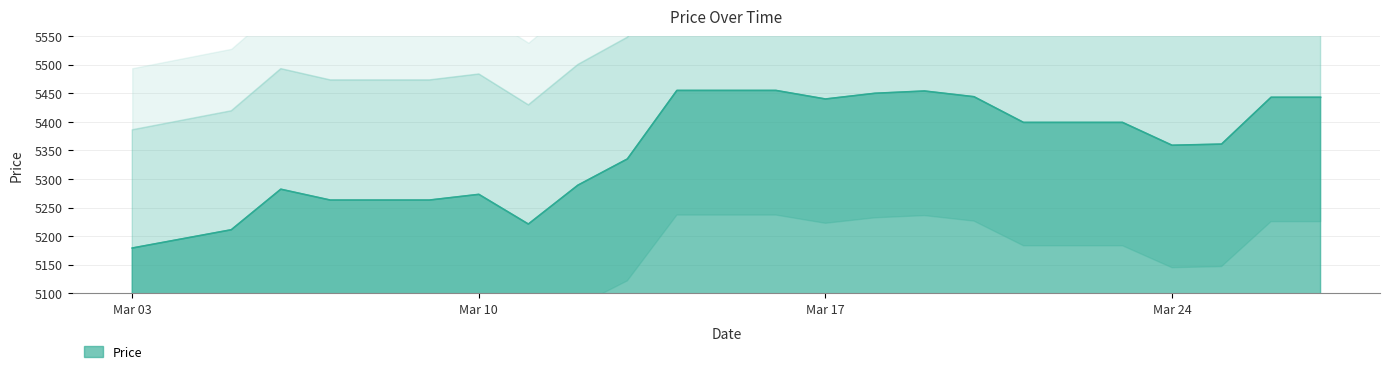

What is the difference between the maximum and minimum values?

276